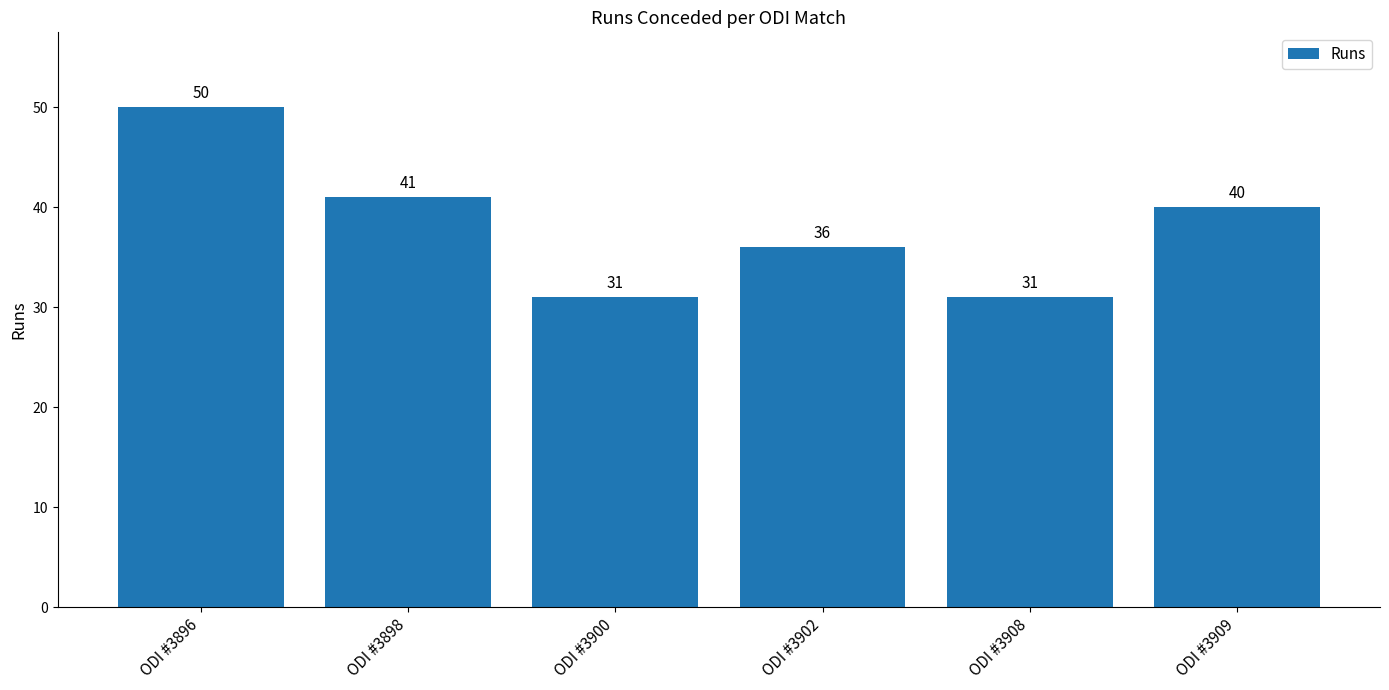

True or false: the data shows 47 at ODI #3900.

False